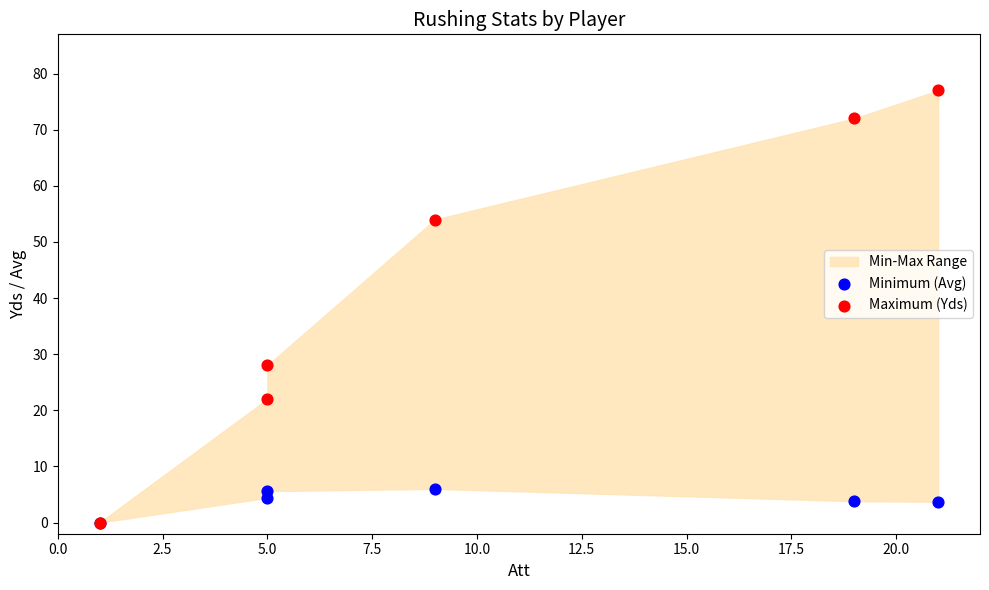

Across all series, what Y value is closest to 38?

28.0